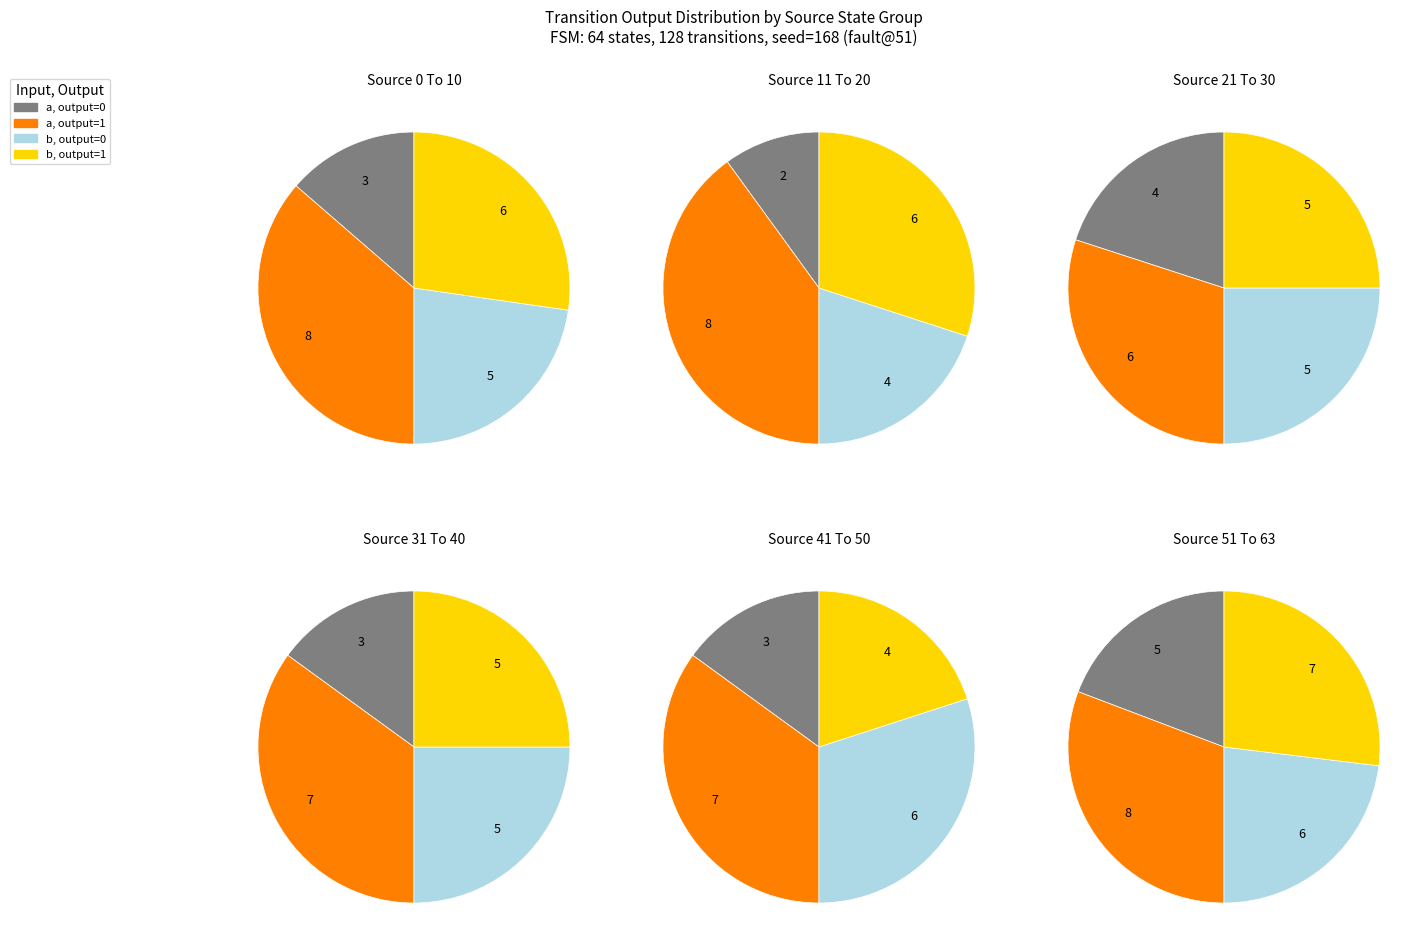

How much of the chart is everything except 1?

100.0%